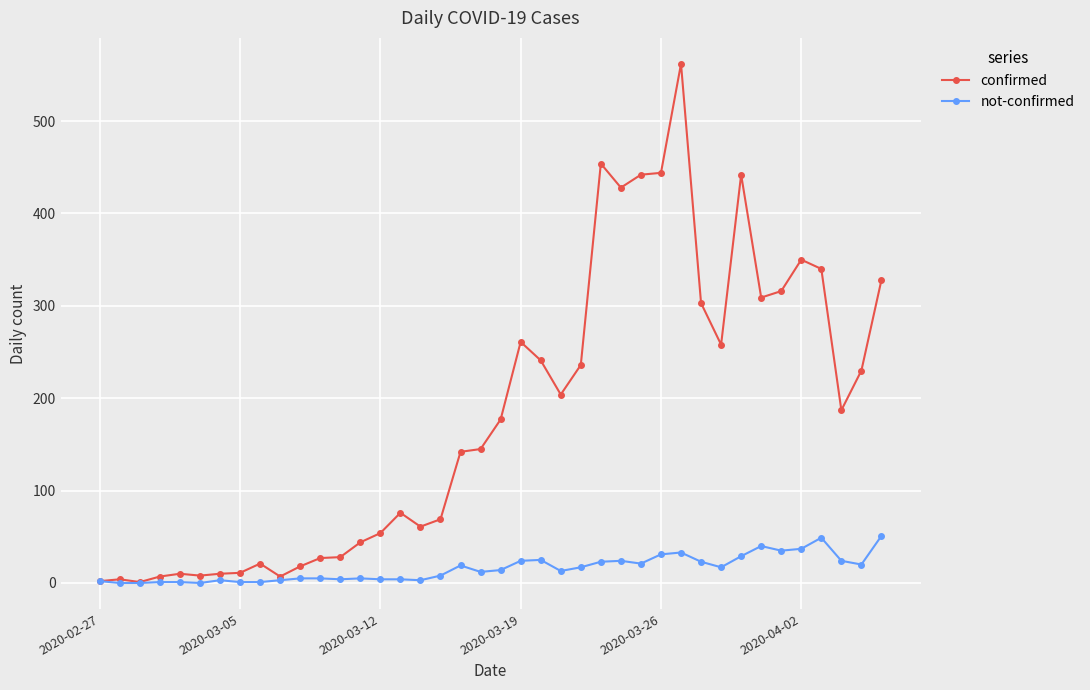

True or false: not-confirmed has more than 2 interior local peaks.

True